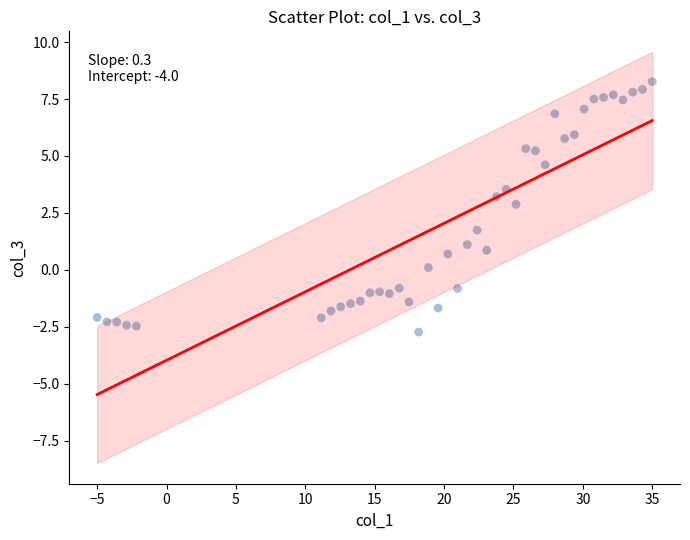

What Y value in the scatter plot is closest to 2?

1.7